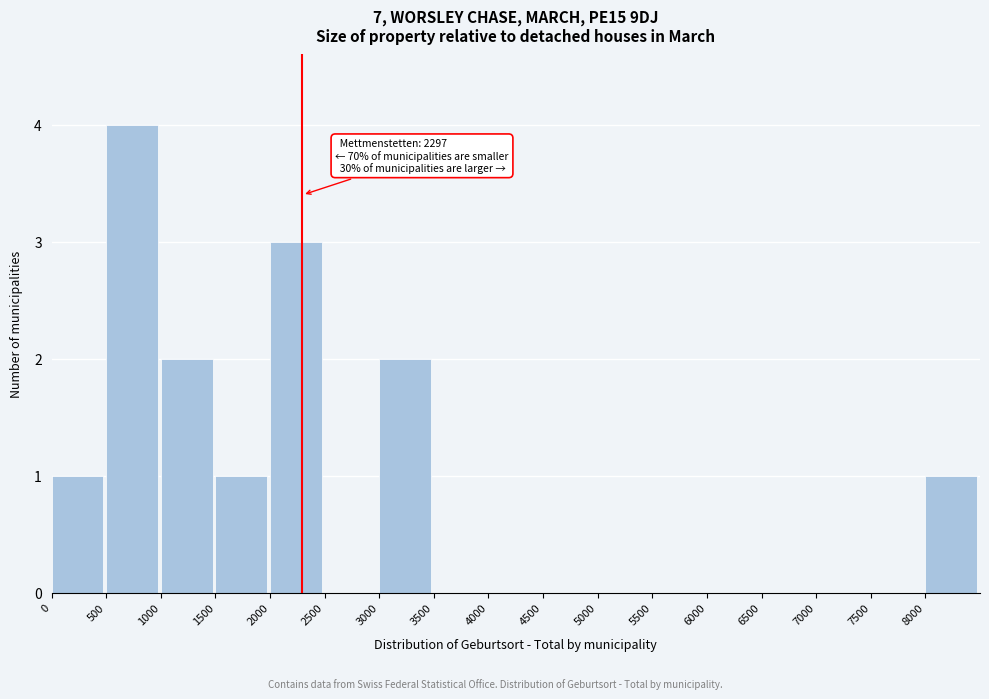

Over which range of the x-axis is the bar tallest?

500 to 1000